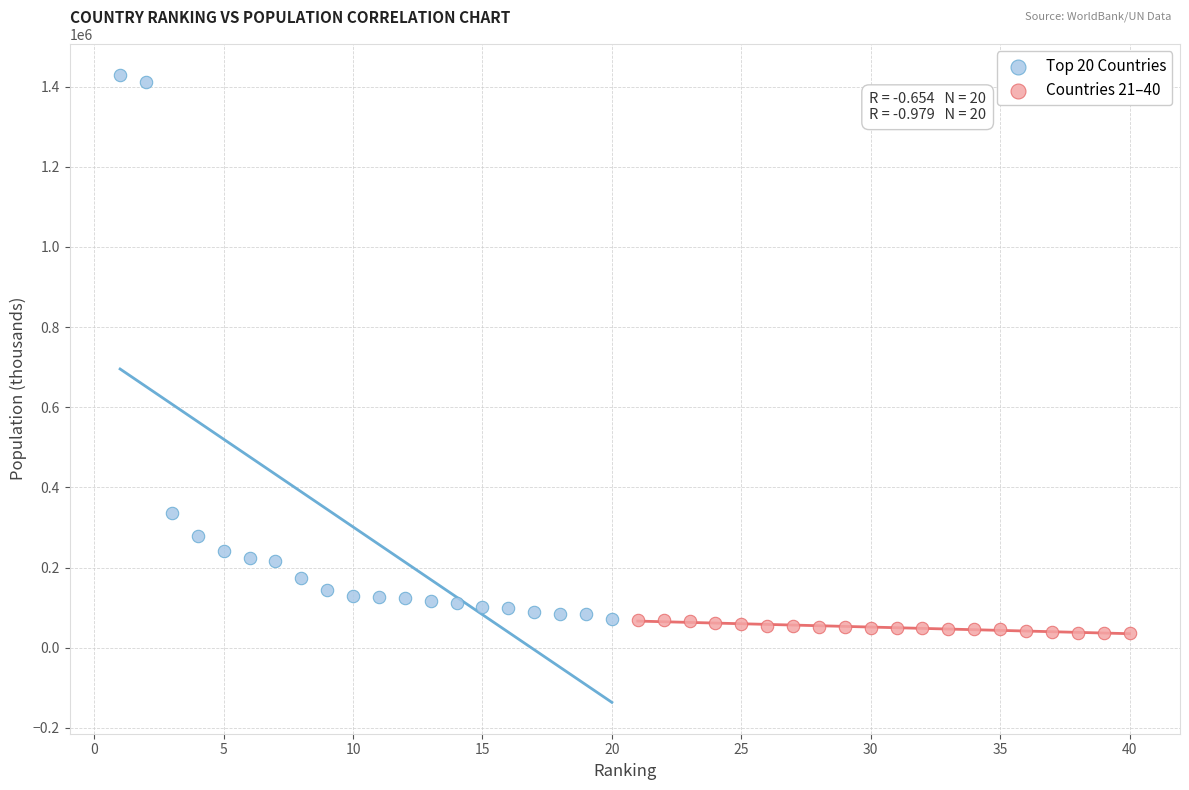

What are all the series names shown in the legend?

Top 20 Countries, Countries 21–40